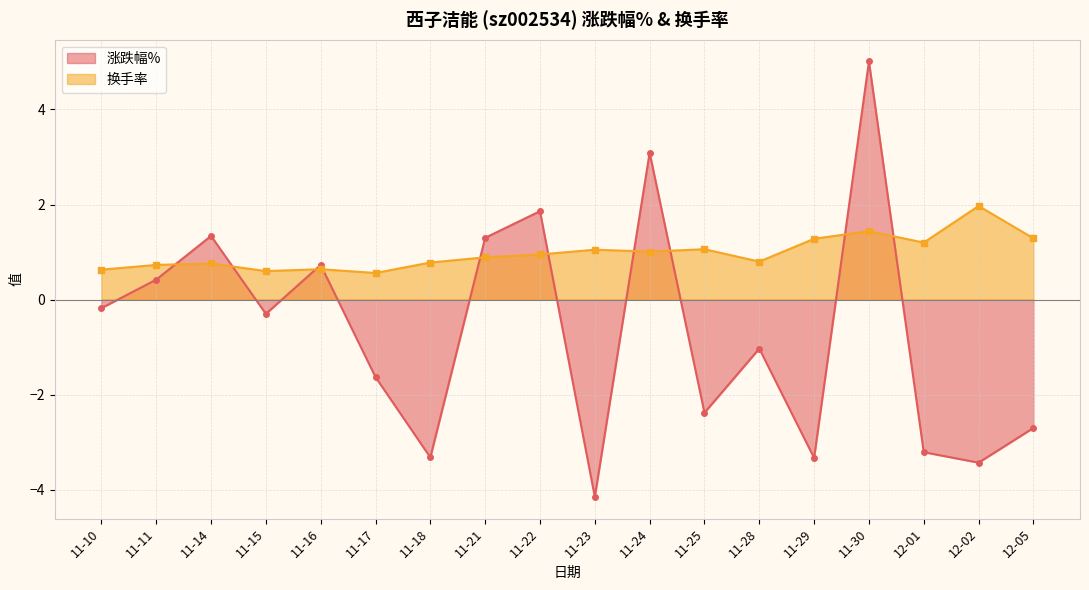

The value of 涨跌幅% at 12-02 is -5.1. True or false?

False